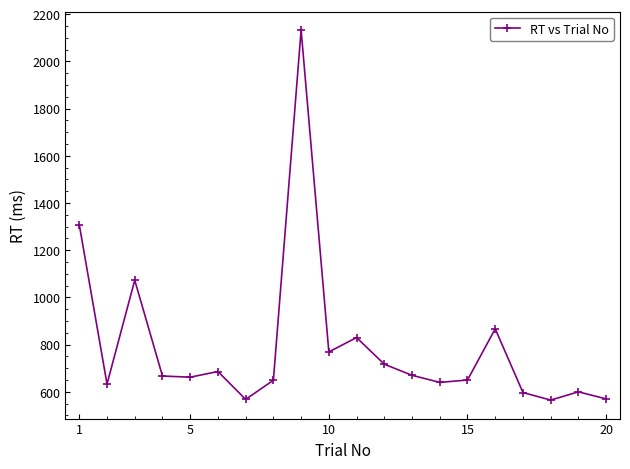

What is the minimum value shown in the chart?

565